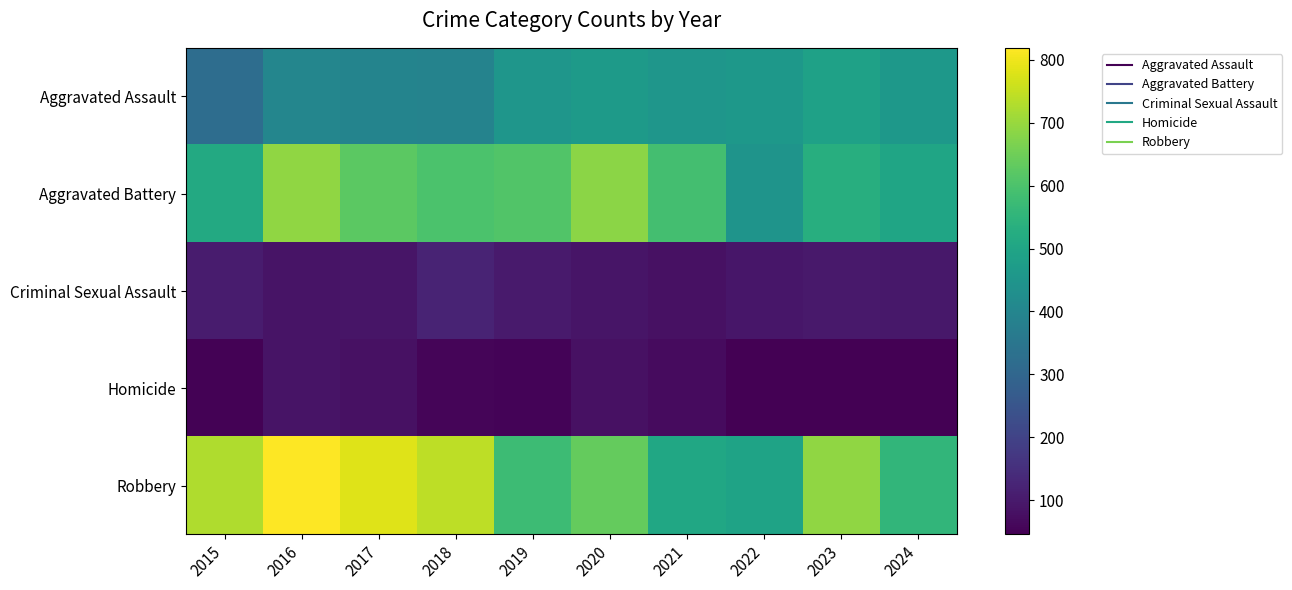

Reading left to right, extract all data points from this chart.

Aggravated Assault: 2015=323	2016=402	2017=396	2018=392	2019=452	2020=466	2021=452	2022=458	2023=488	2024=459
Aggravated Battery: 2015=515	2016=691	2017=623	2018=600	2019=608	2020=686	2021=587	2022=446	2023=530	2024=499
Criminal Sexual Assault: 2015=105	2016=87	2017=91	2018=123	2019=102	2020=89	2021=81	2022=93	2023=98	2024=95
Homicide: 2015=50	2016=87	2017=82	2018=56	2019=53	2020=81	2021=69	2022=49	2023=48	2024=46
Robbery: 2015=726	2016=819	2017=780	2018=741	2019=577	2020=637	2021=506	2022=495	2023=690	2024=555